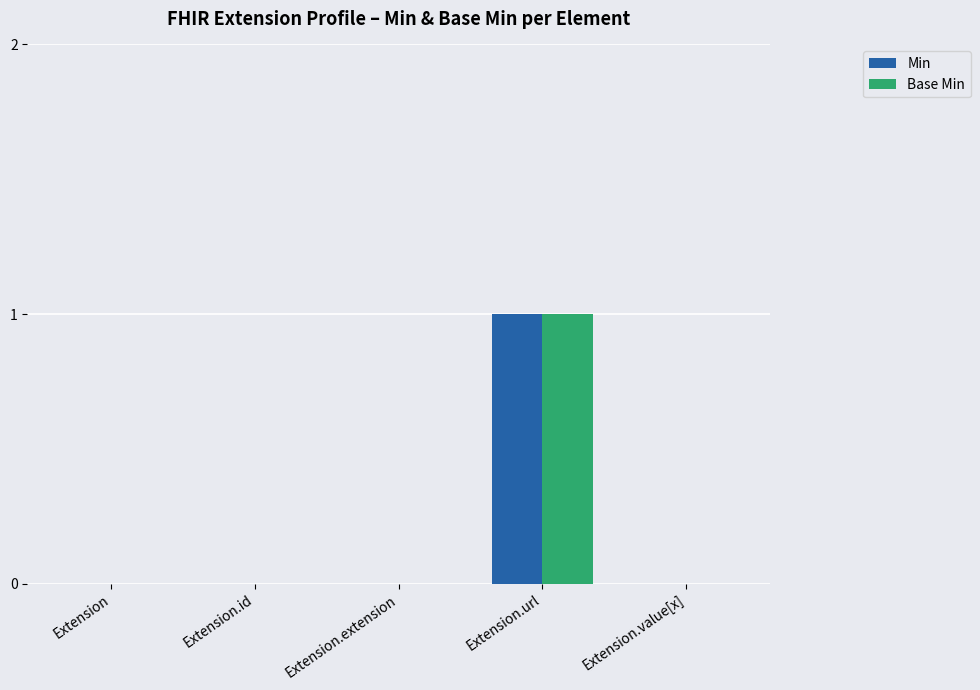

What are all the series names shown in the legend?

Min, Base Min